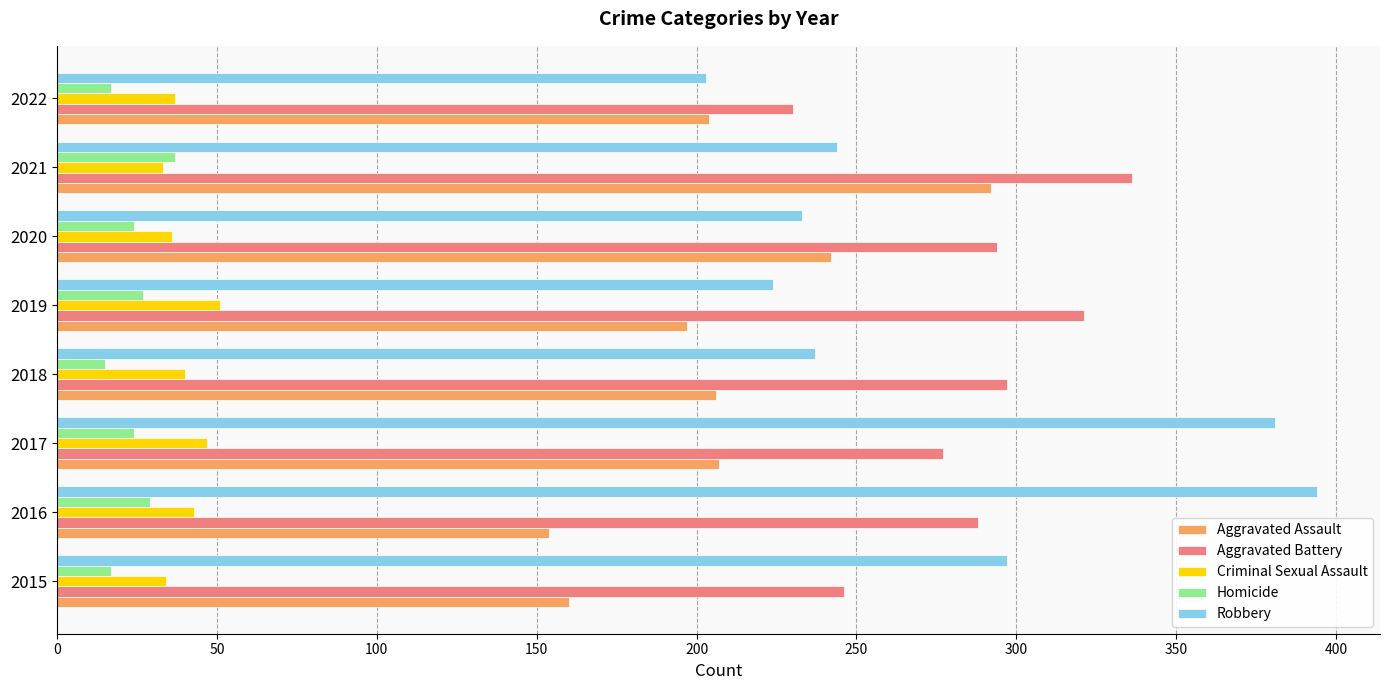

At which label is Aggravated Battery closest to 283?

2016